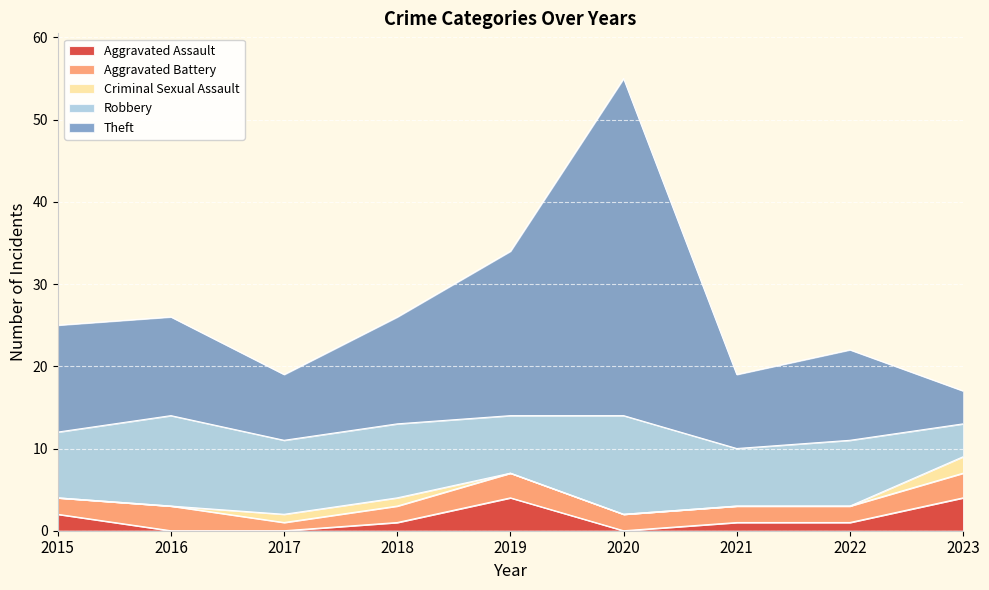

At which category does Robbery reach its first local peak?

2016